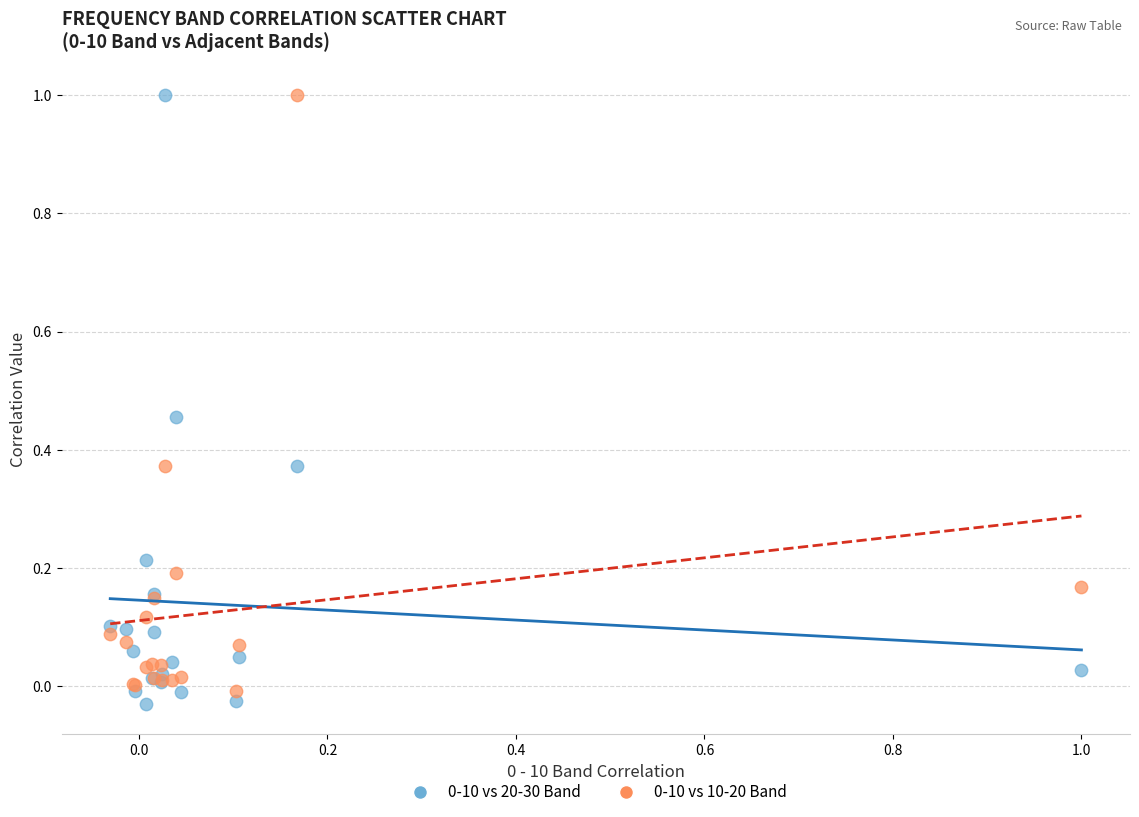

What is the X range (max minus min) for the scatter plot?

1.0